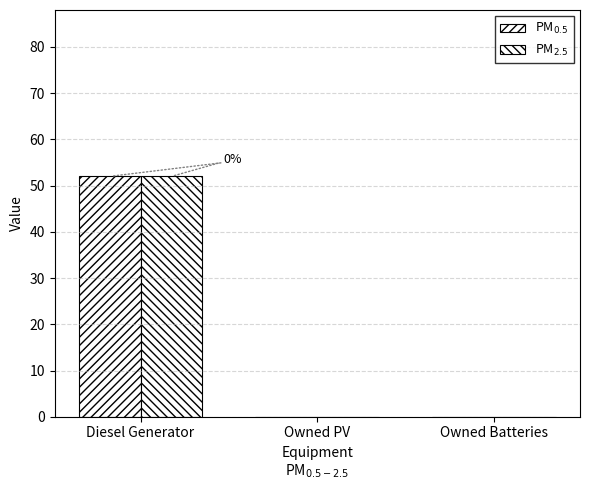

How many distinct data groups are displayed?

2